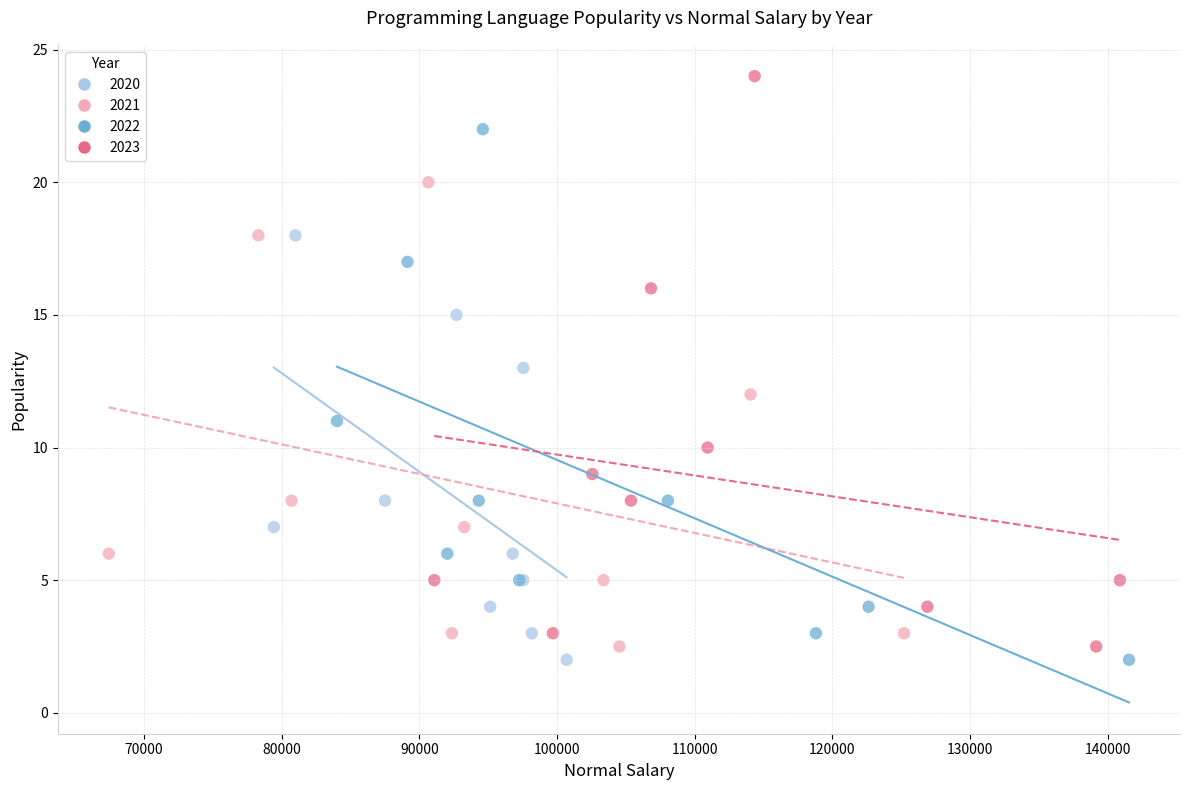

Which series reaches the maximum Y coordinate?

2023